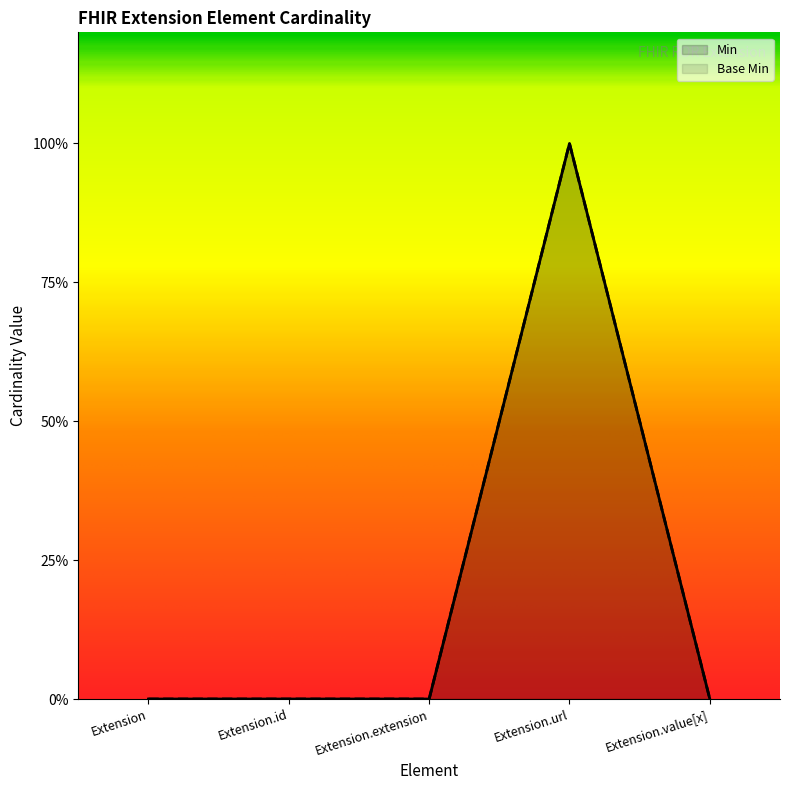

Which has a higher value, Extension.value[x] or Extension?

Extension.value[x]